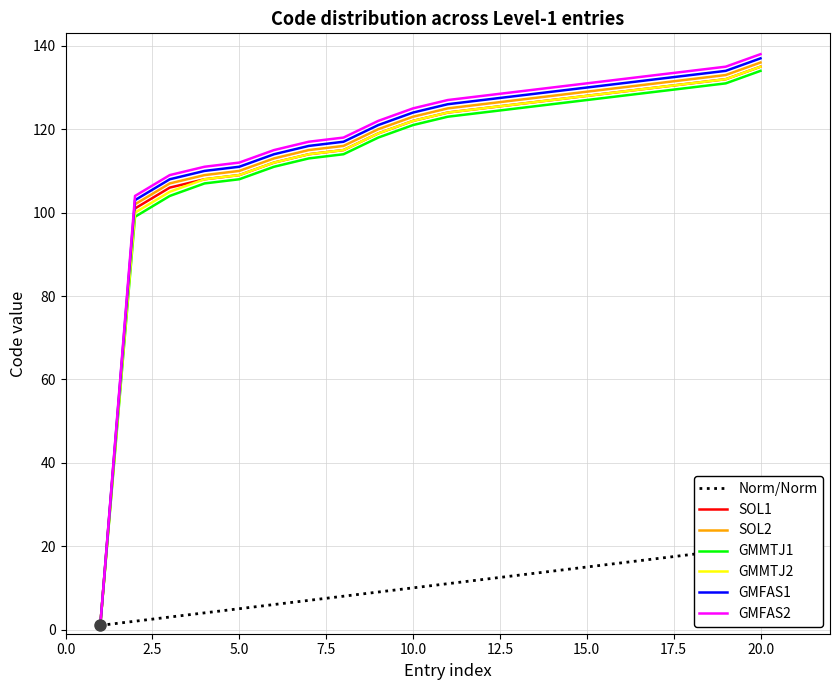

True or false: GMMTJ1 has more than 2 interior local peaks.

False